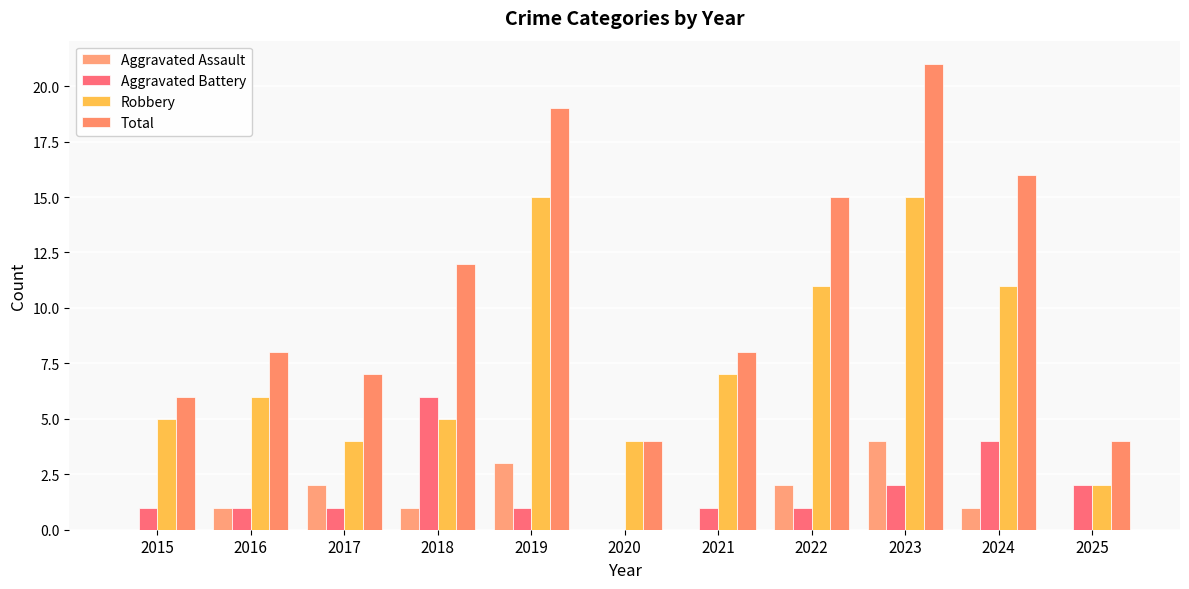

Which series has the largest total across all categories?

Total